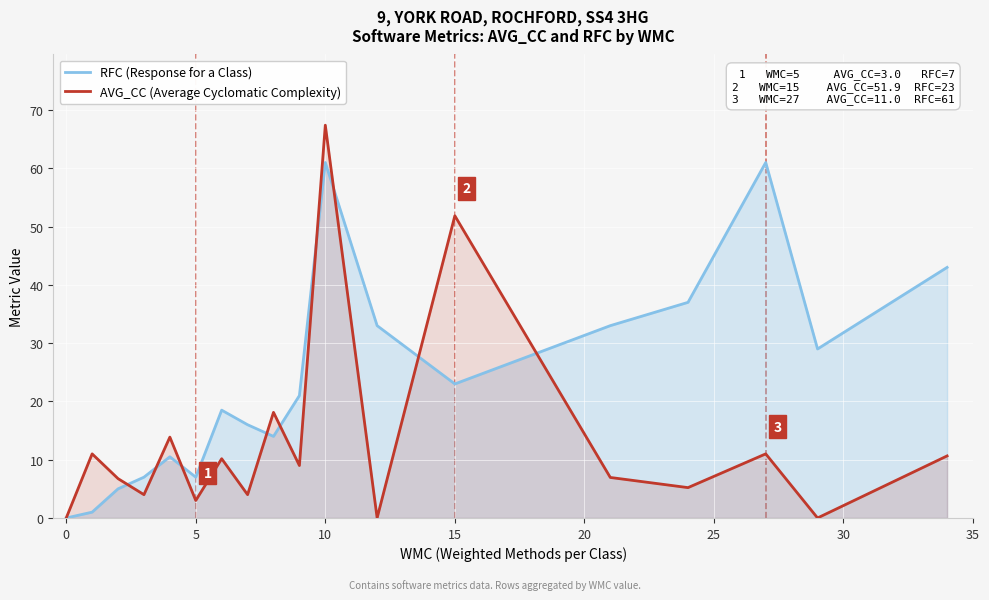

What are all the series names shown in the legend?

RFC (Response for a Class), AVG_CC (Average Cyclomatic Complexity)